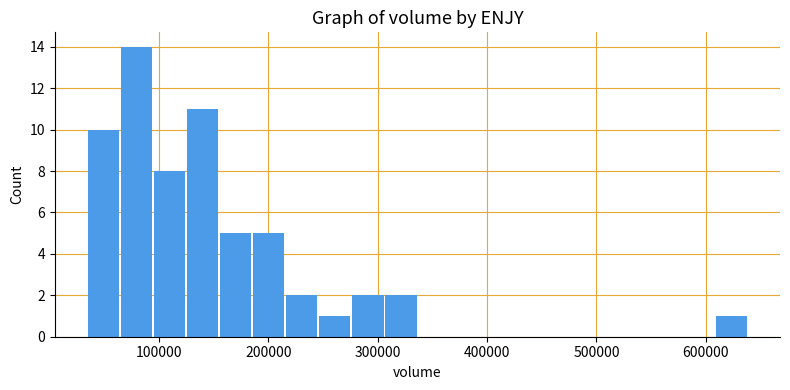

Around what value on the x-axis is the tallest bar? Give the approximate position of its centre, as read against the axis.

80000